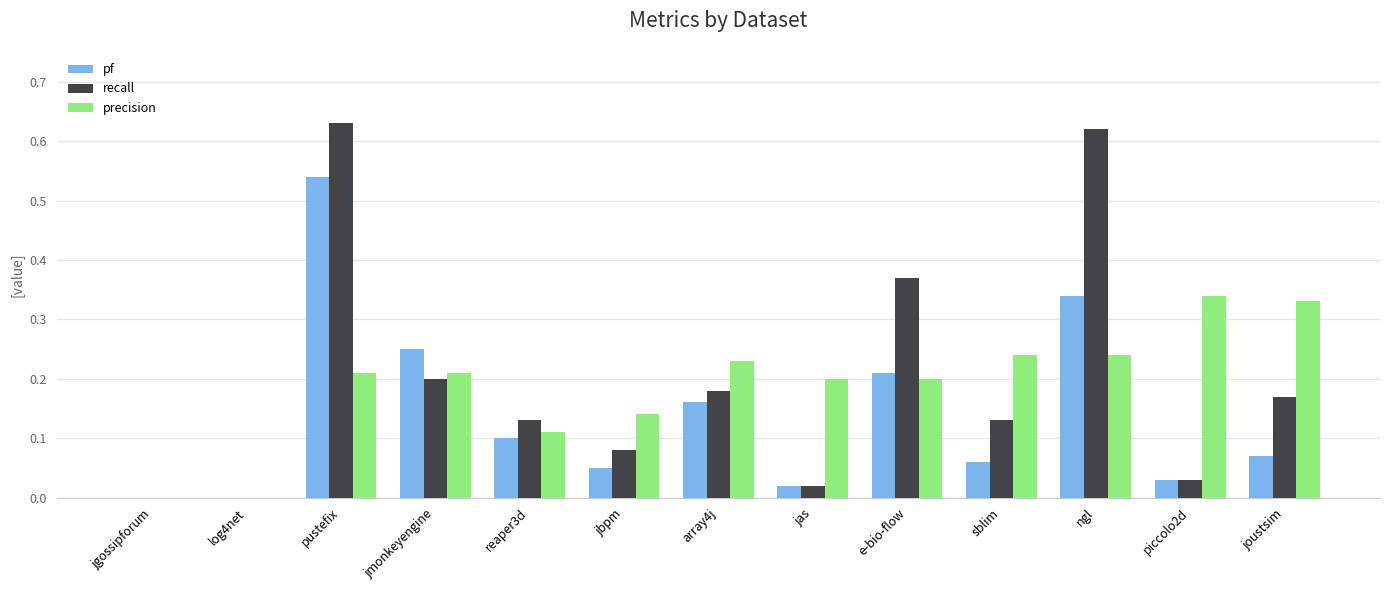

Is it true that pf equals 0.0 at jas?

True